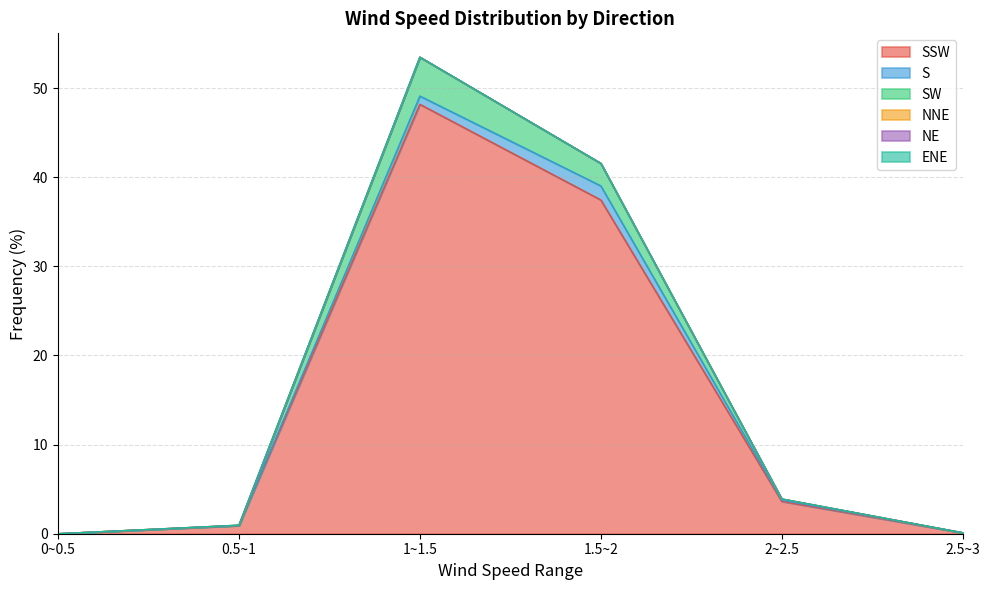

At how many categories does at least one series exceed 39?

1